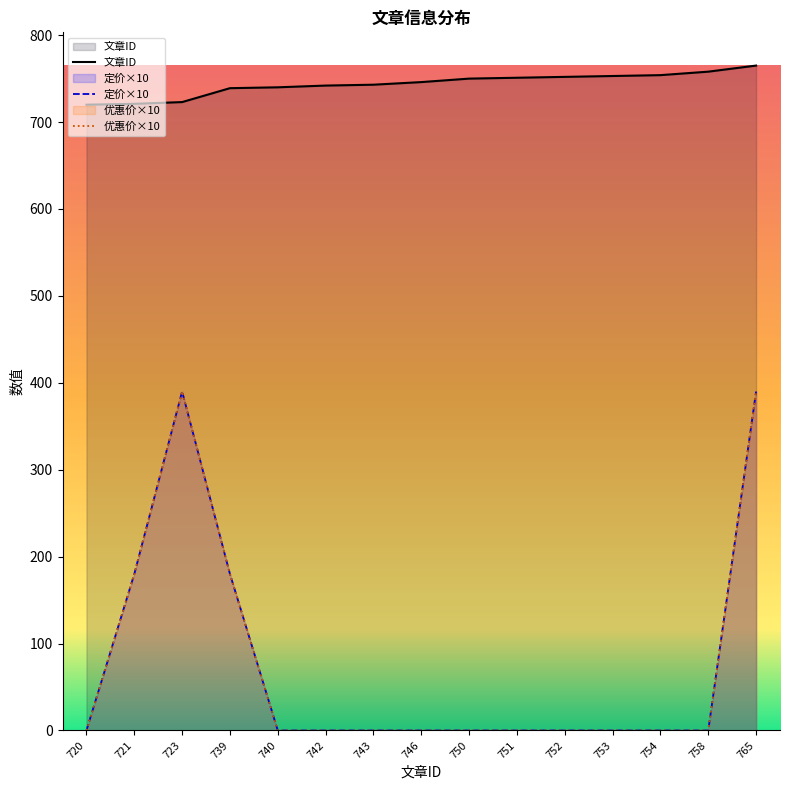

Between 753 and 754, which series saw the biggest shift?

文章ID